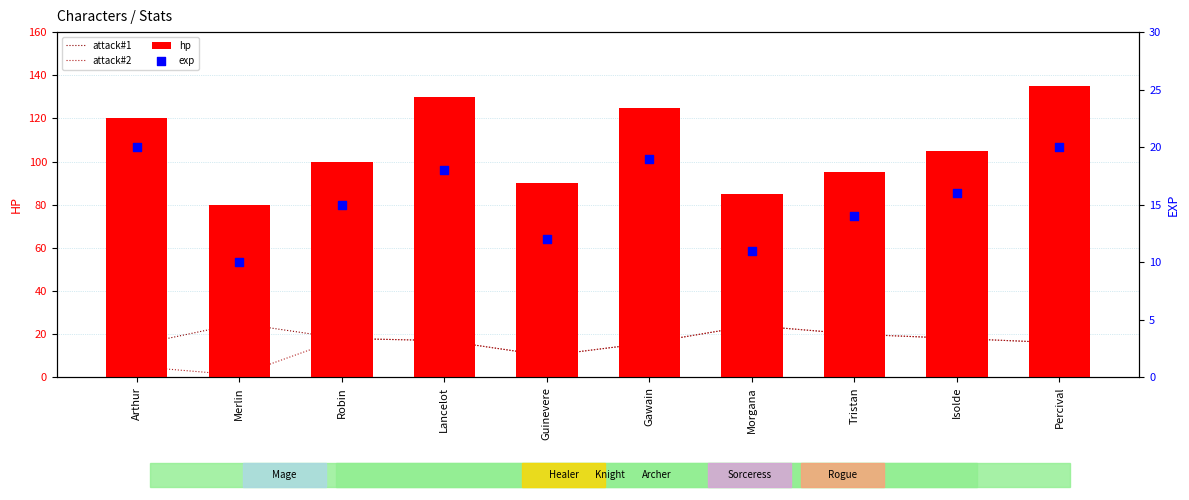

What is the total value across all series at Gawain?

176